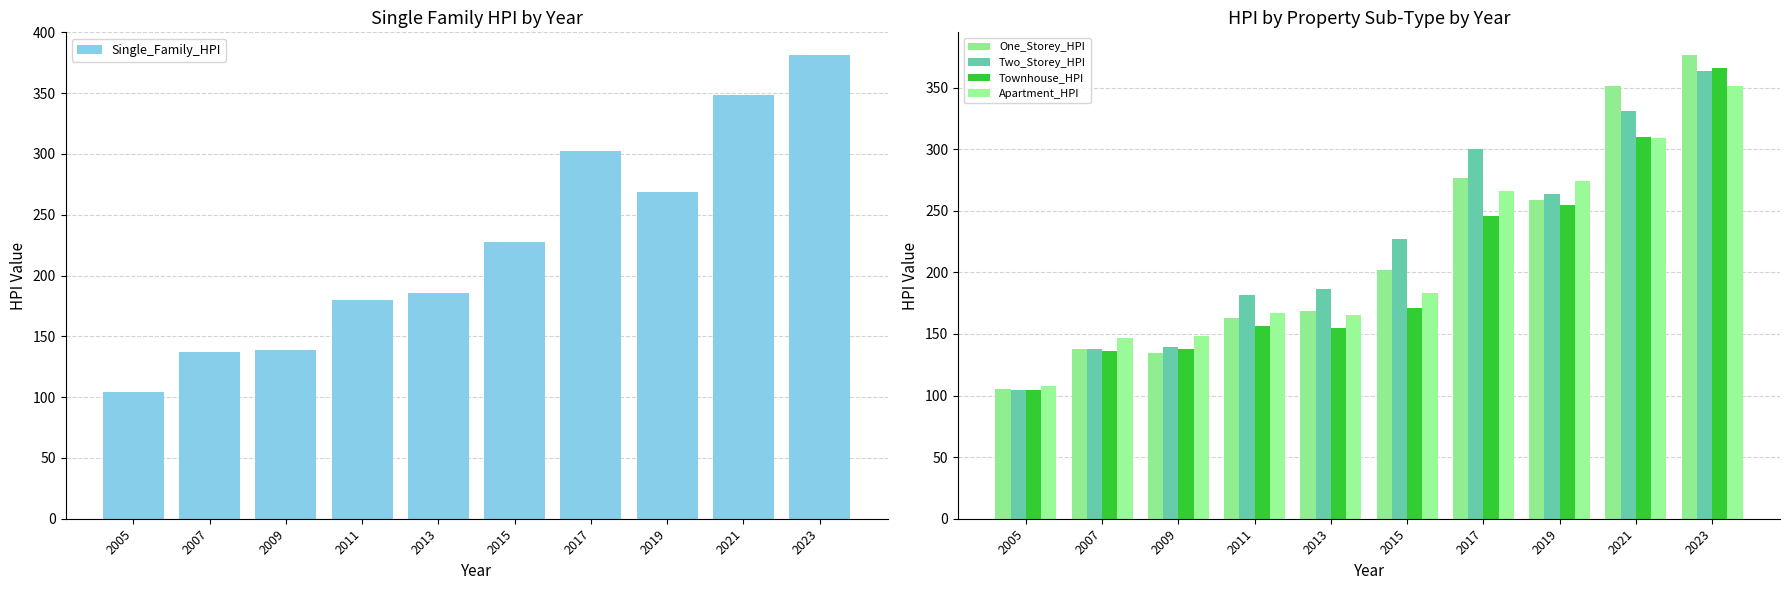

What is the value of the Two_Storey_HPI bar at the 3rd from the left?

139.2